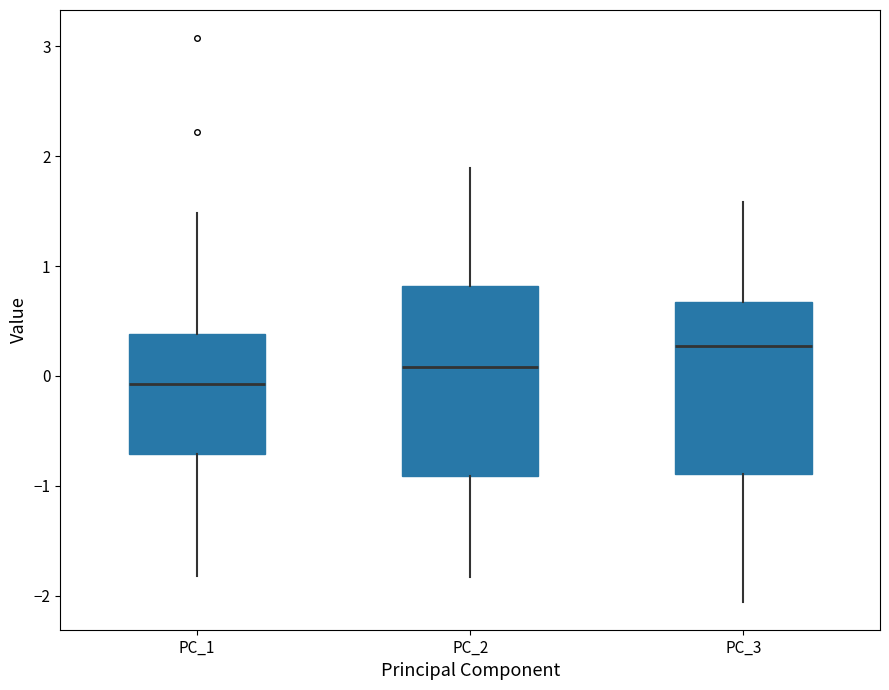

Which box has the highest median line?

PC_3